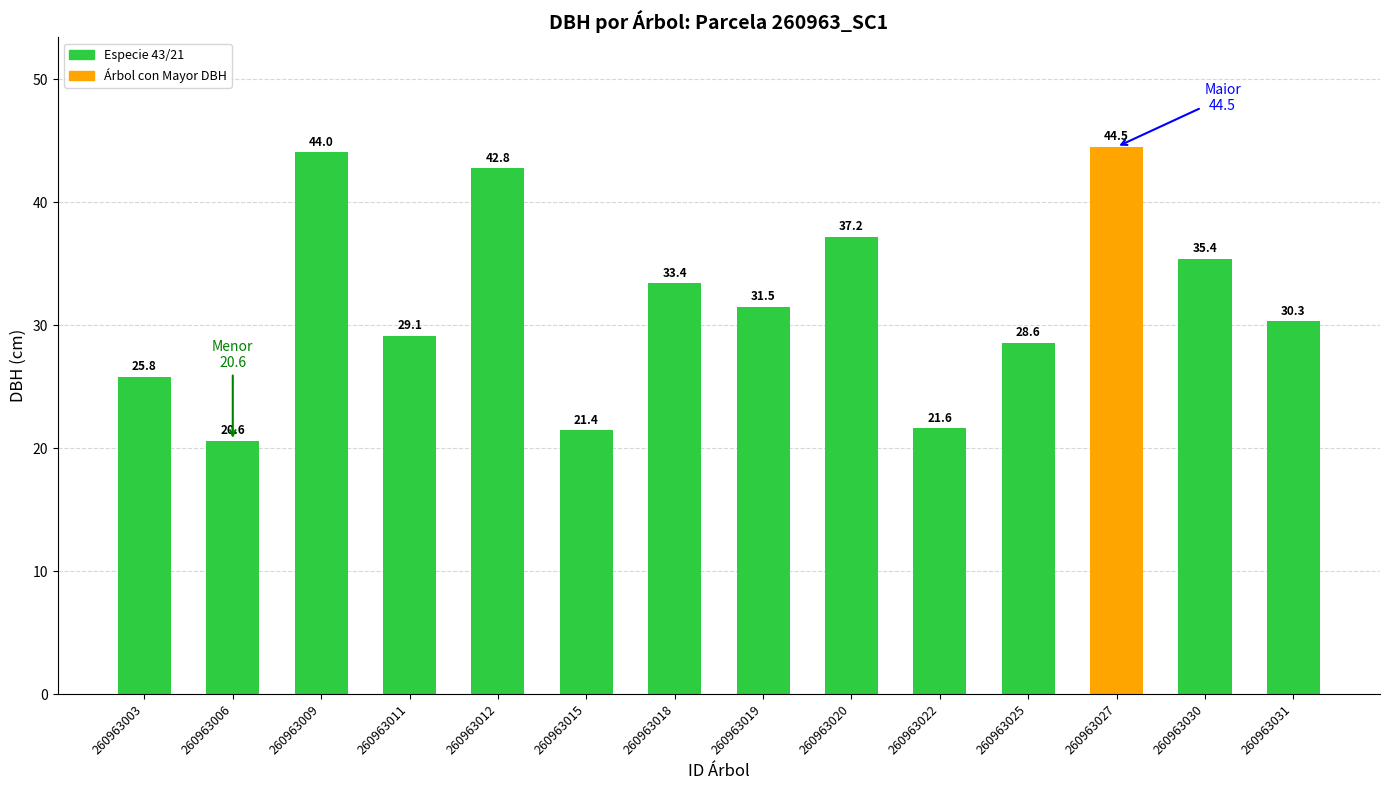

The chart shows a value of 44.0 at 260963009. True or false?

True